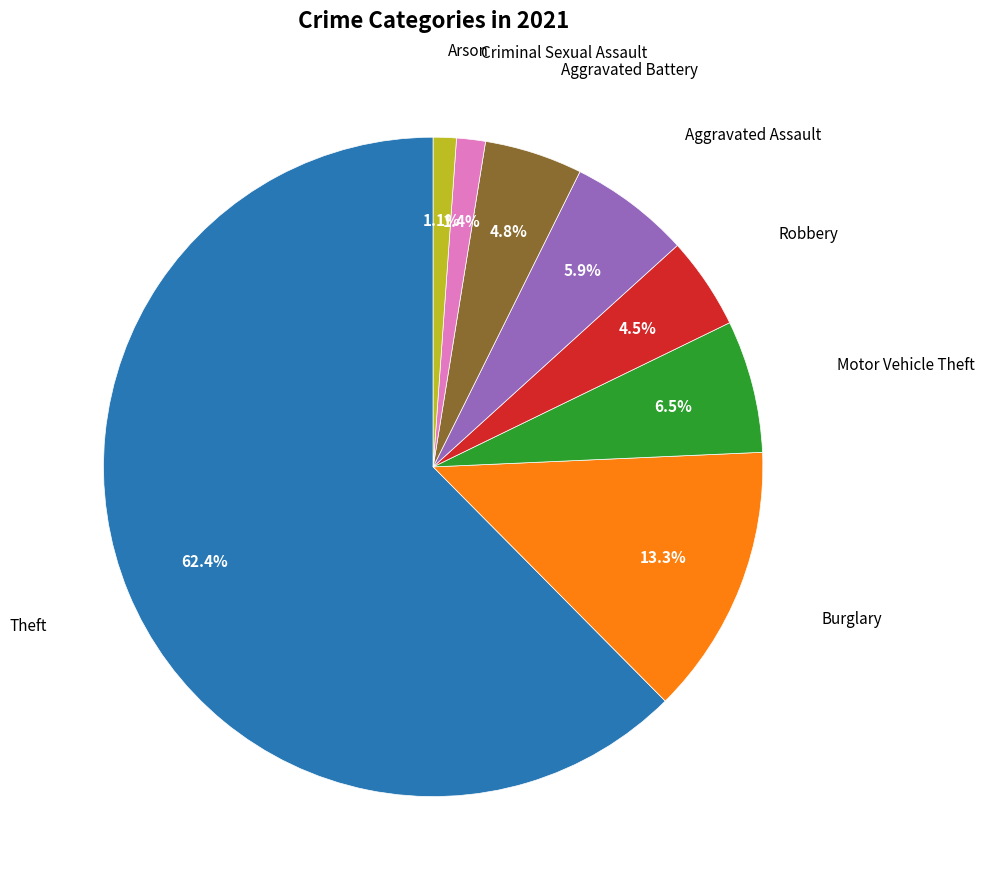

Is there any slice that represents more than half of the pie?

Yes